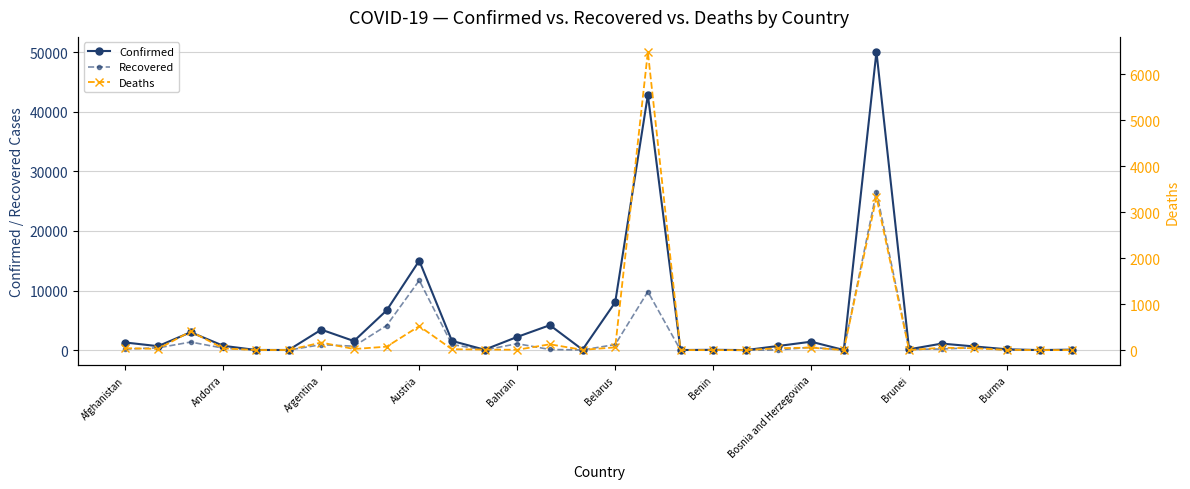

At which label is Recovered closest to 13286?

Austria